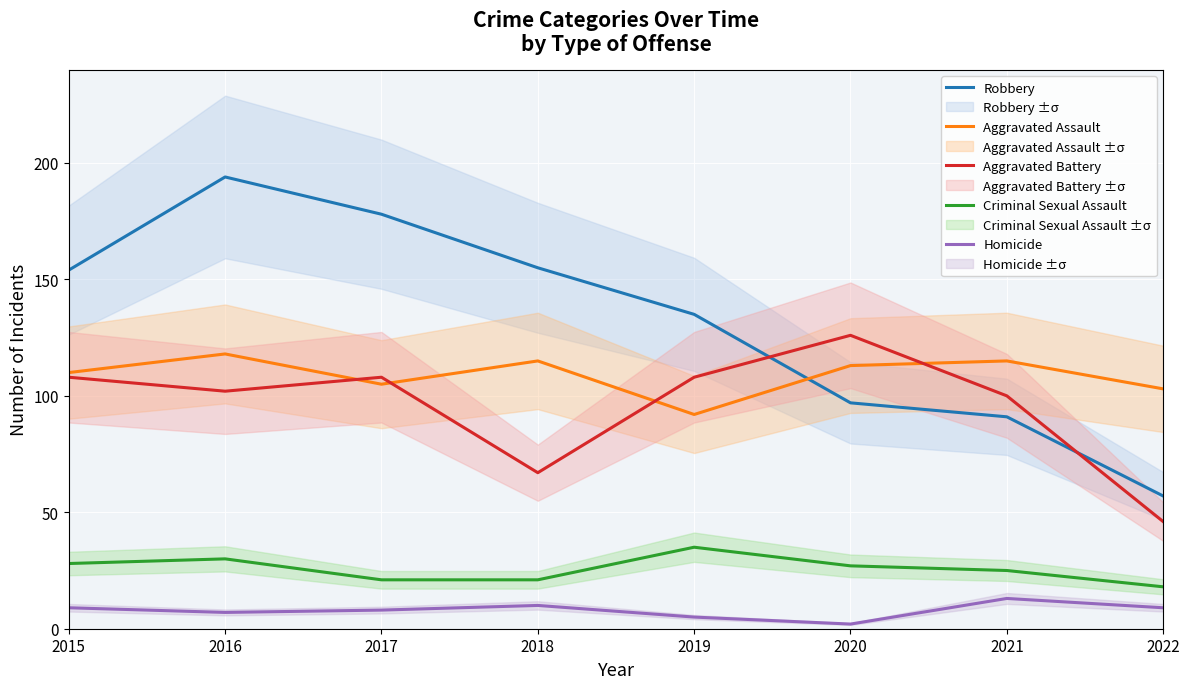

At which category is the sum across all series the highest?

2016